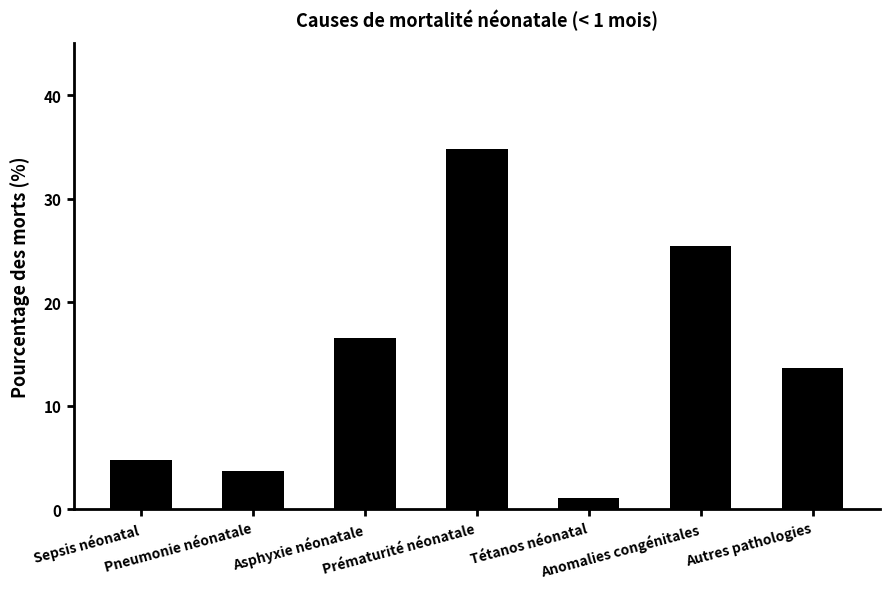

Which category has the lowest value across all series?

Tétanos néonatal